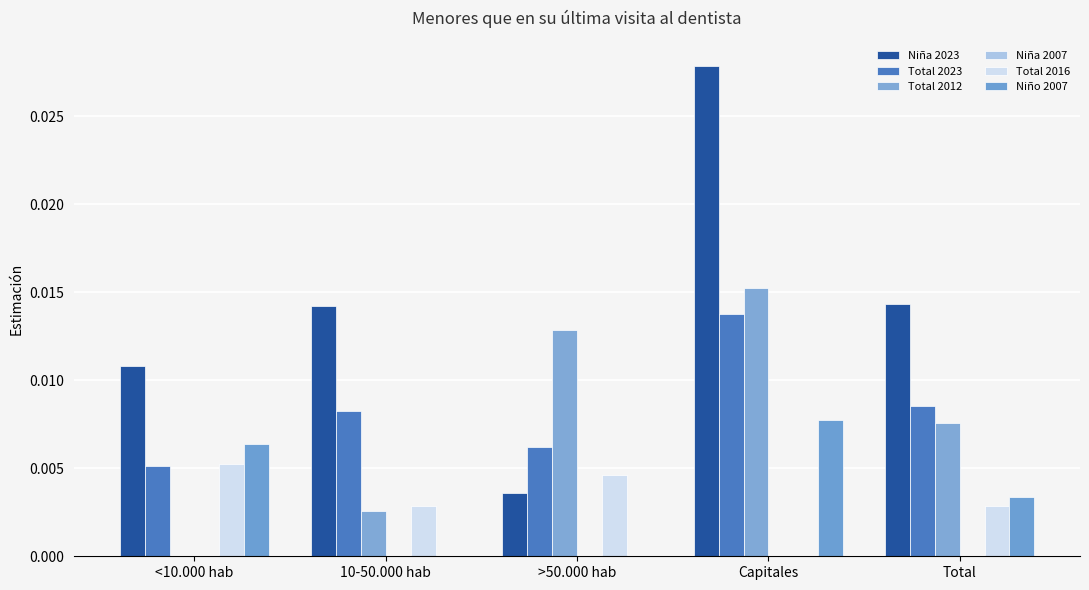

Does the chart contain stacked bars?

No